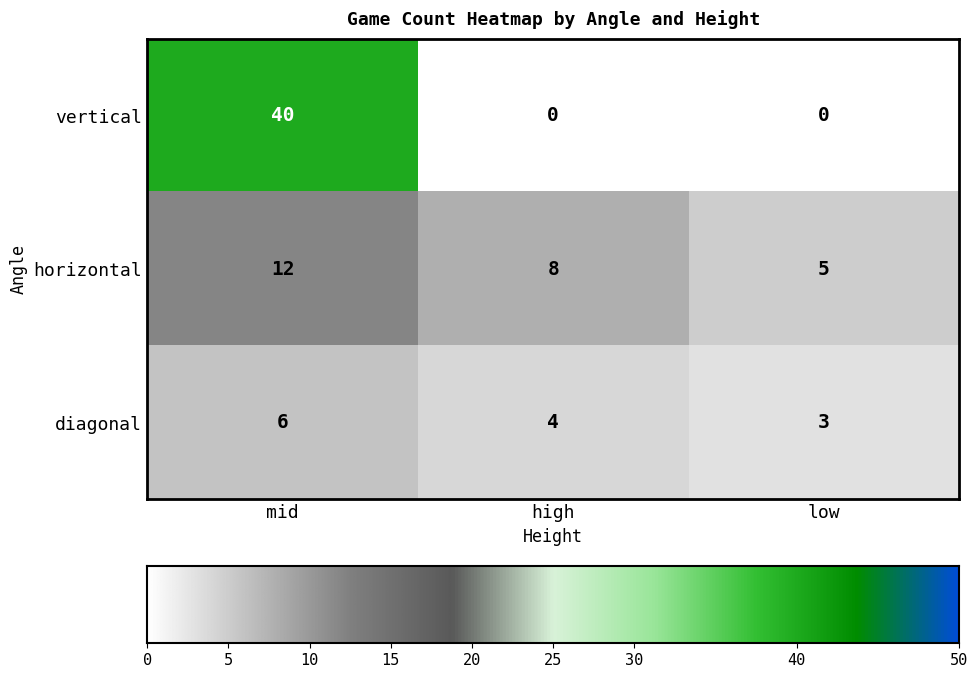

Is the value of vertical at mid greater than the value of horizontal at high?

Yes